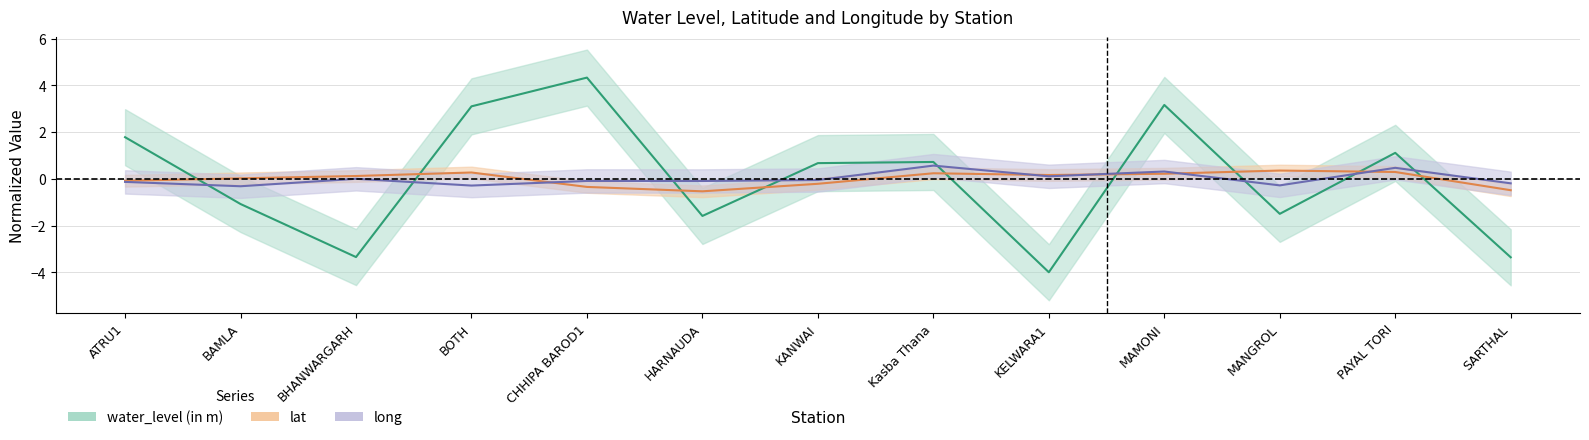

Is the value of water_level (in m) at SARTHAL greater than the value of long at MAMONI?

No